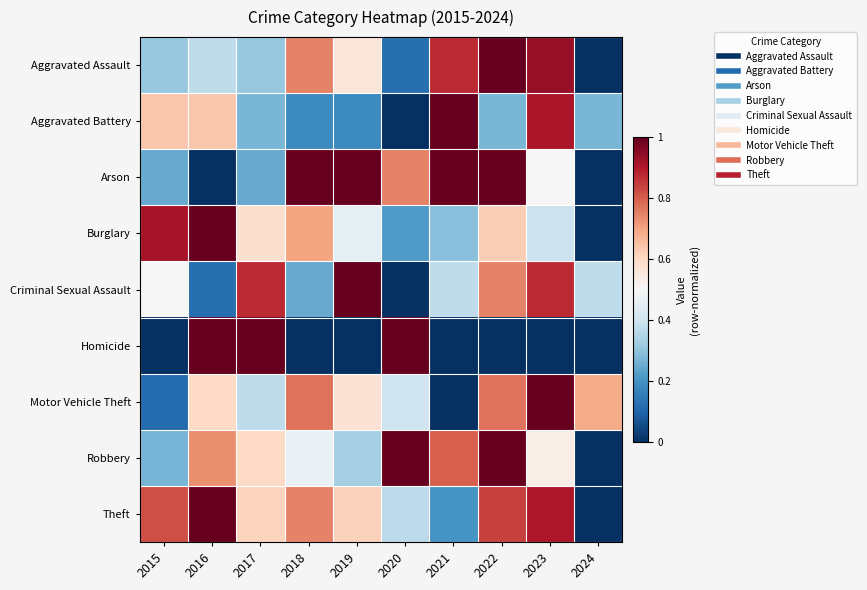

Reading left to right, what are all the values shown in this chart?

Aggravated Assault: 2015=0.3	2016=0.4	2017=0.3	2018=0.7	2019=0.6	2020=0.1	2021=0.9	2022=1.0	2023=0.9	2024=0.0
Aggravated Battery: 2015=0.6	2016=0.6	2017=0.3	2018=0.2	2019=0.2	2020=0.0	2021=1.0	2022=0.3	2023=0.9	2024=0.3
Arson: 2015=0.2	2016=0.0	2017=0.2	2018=1.0	2019=1.0	2020=0.7	2021=1.0	2022=1.0	2023=0.5	2024=0.0
Burglary: 2015=0.9	2016=1.0	2017=0.6	2018=0.7	2019=0.4	2020=0.2	2021=0.3	2022=0.6	2023=0.4	2024=0.0
Criminal Sexual Assault: 2015=0.5	2016=0.1	2017=0.9	2018=0.2	2019=1.0	2020=0.0	2021=0.4	2022=0.7	2023=0.9	2024=0.4
Homicide: 2015=0.0	2016=1.0	2017=1.0	2018=0.0	2019=0.0	2020=1.0	2021=0.0	2022=0.0	2023=0.0	2024=0.0
Motor Vehicle Theft: 2015=0.1	2016=0.6	2017=0.4	2018=0.8	2019=0.6	2020=0.4	2021=0.0	2022=0.8	2023=1.0	2024=0.7
Robbery: 2015=0.3	2016=0.7	2017=0.6	2018=0.5	2019=0.3	2020=1.0	2021=0.8	2022=1.0	2023=0.5	2024=0.0
Theft: 2015=0.8	2016=1.0	2017=0.6	2018=0.7	2019=0.6	2020=0.4	2021=0.2	2022=0.8	2023=0.9	2024=0.0